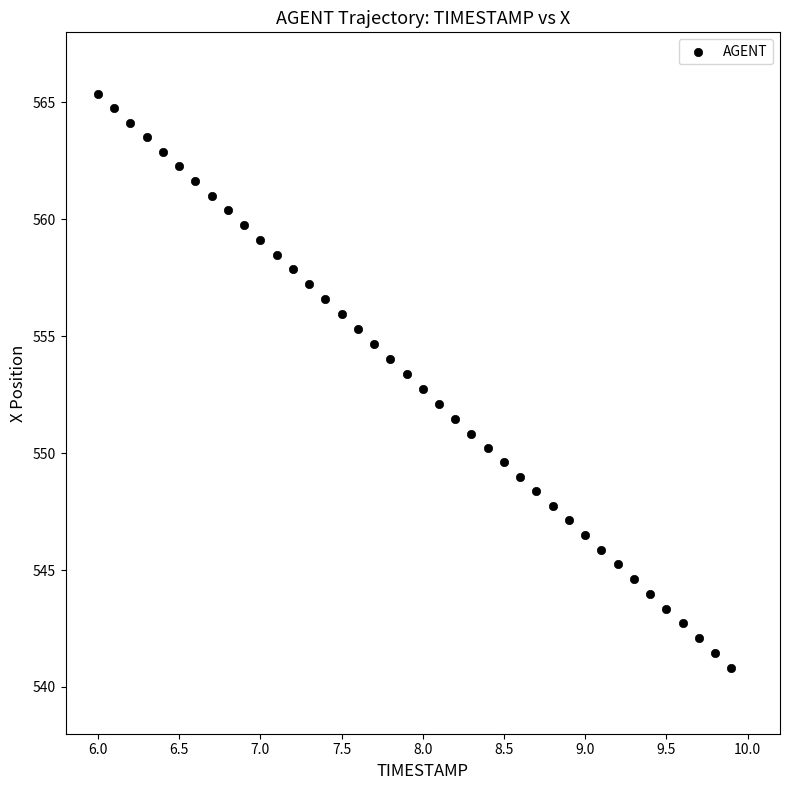

What is the range of Y values (max minus min)?

24.6